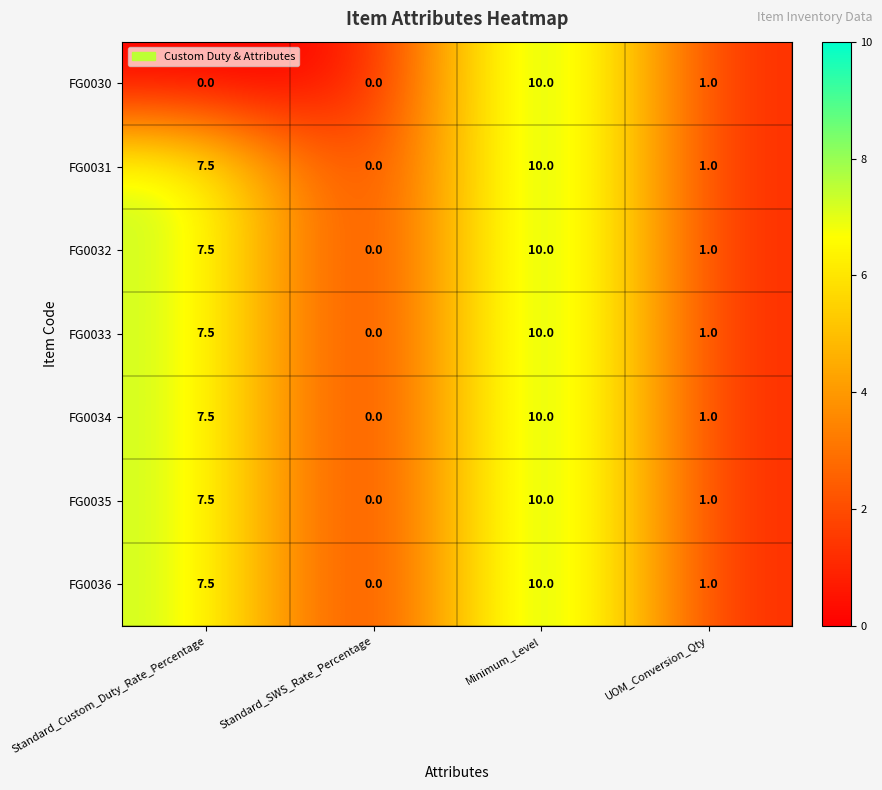

Where does the FG0032 series first go above 7?

Standard_Custom_Duty_Rate_Percentage